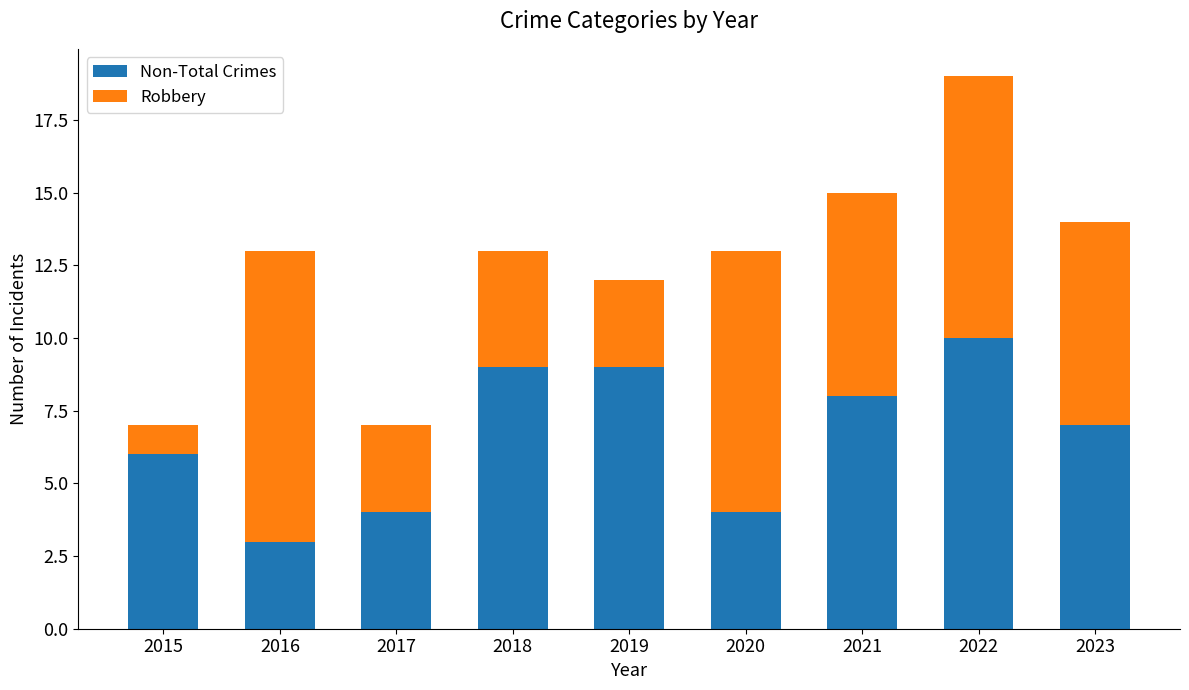

Are the bars horizontal?

No